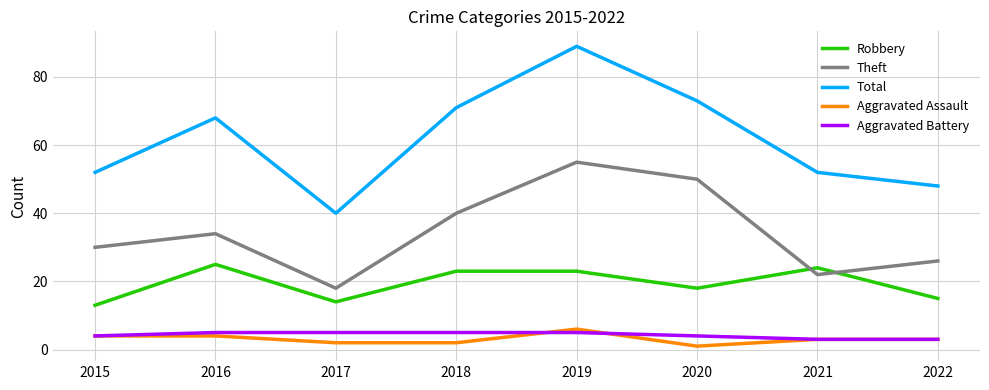

Reading right to left, transcribe all the data shown in this chart.

Robbery: 15	24	18	23	23	14	25	13
Theft: 26	22	50	55	40	18	34	30
Total: 48	52	73	89	71	40	68	52
Aggravated Assault: 3	3	1	6	2	2	4	4
Aggravated Battery: 3	3	4	5	5	5	5	4